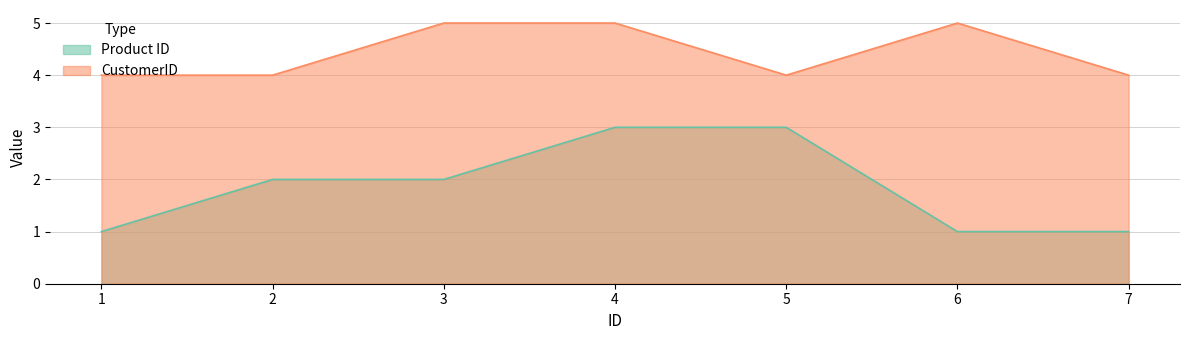

Reading right to left, list all the values displayed in this chart.

Product ID: 1	1	3	3	2	2	1
CustomerID: 4	5	4	5	5	4	4